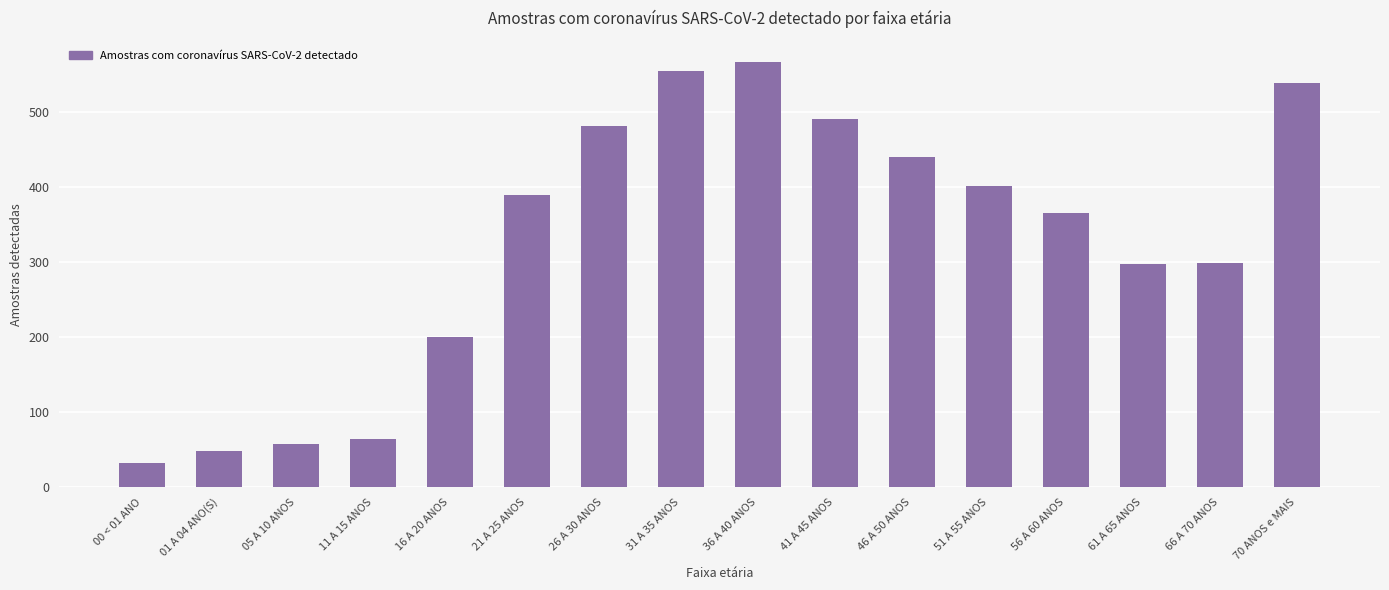

Are the bars grouped side by side (vs. stacked)?

No